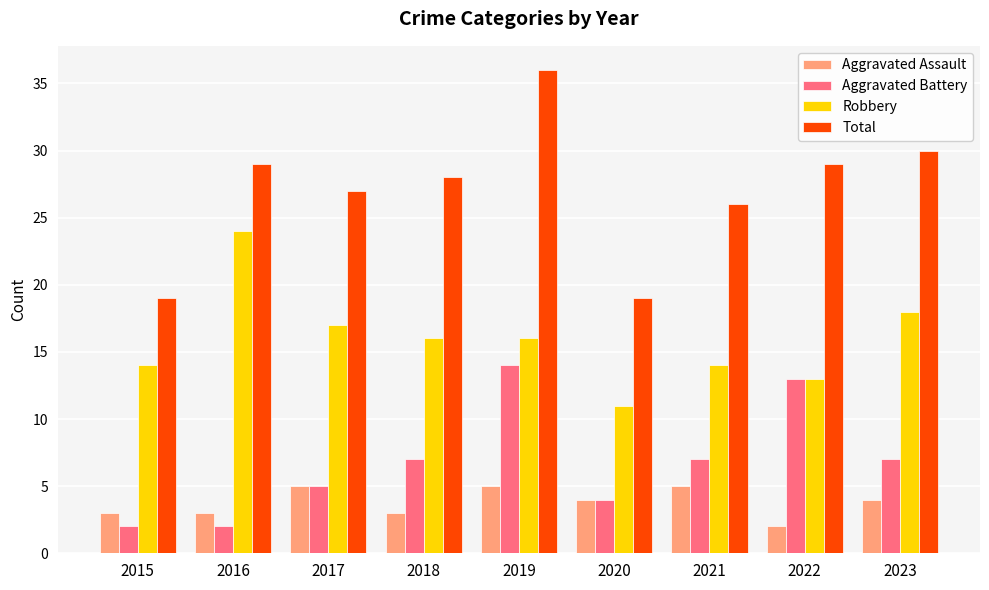

Rank the series by their maximum value, from highest to lowest.

Total, Robbery, Aggravated Battery, Aggravated Assault